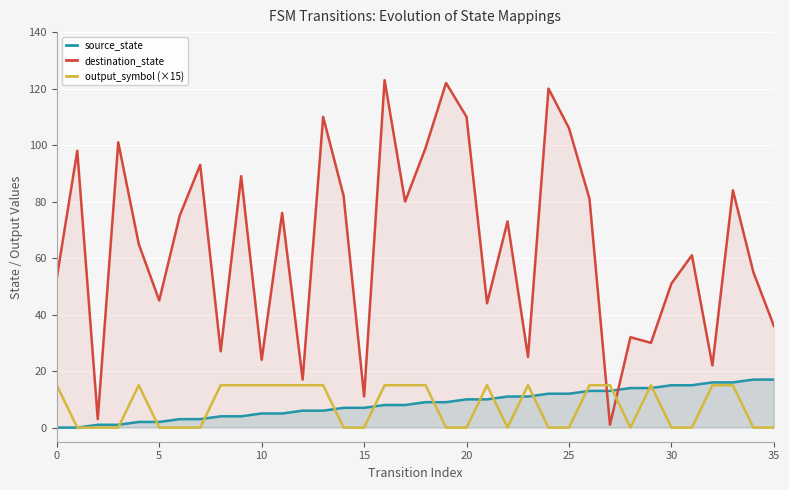

Which category has the lowest value in the destination_state series?

27